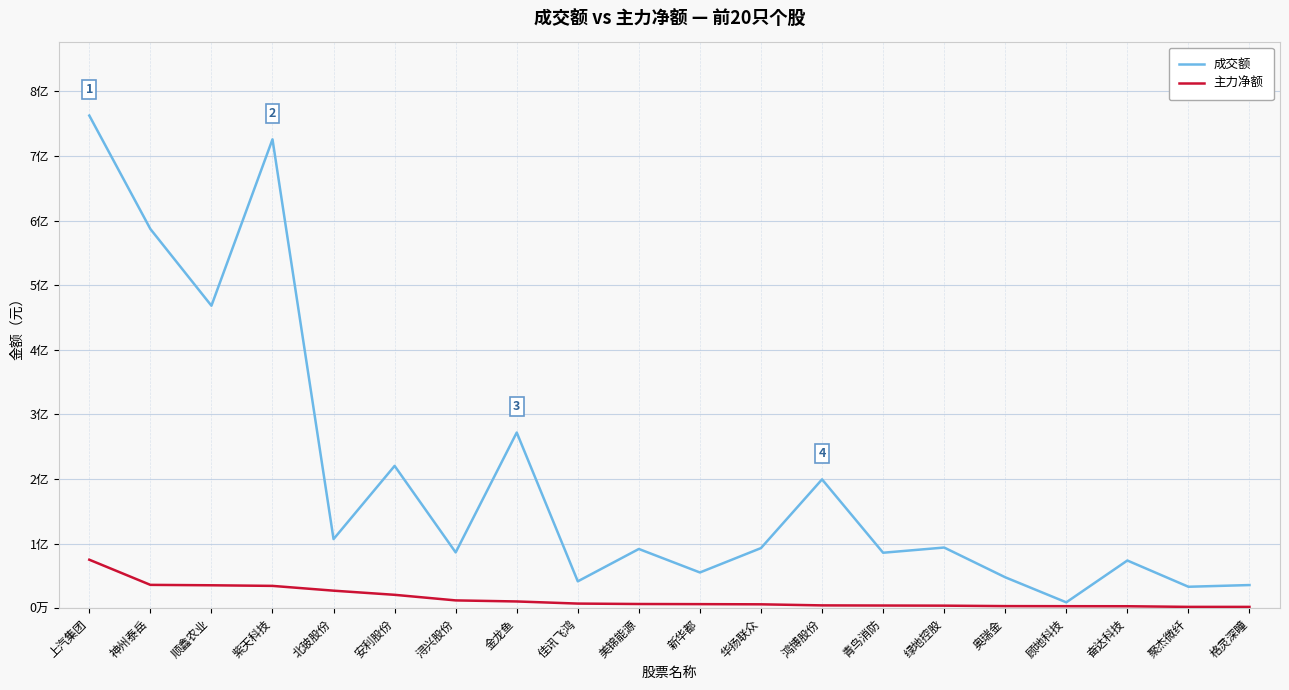

What is the minimum value shown in the chart?

2174024